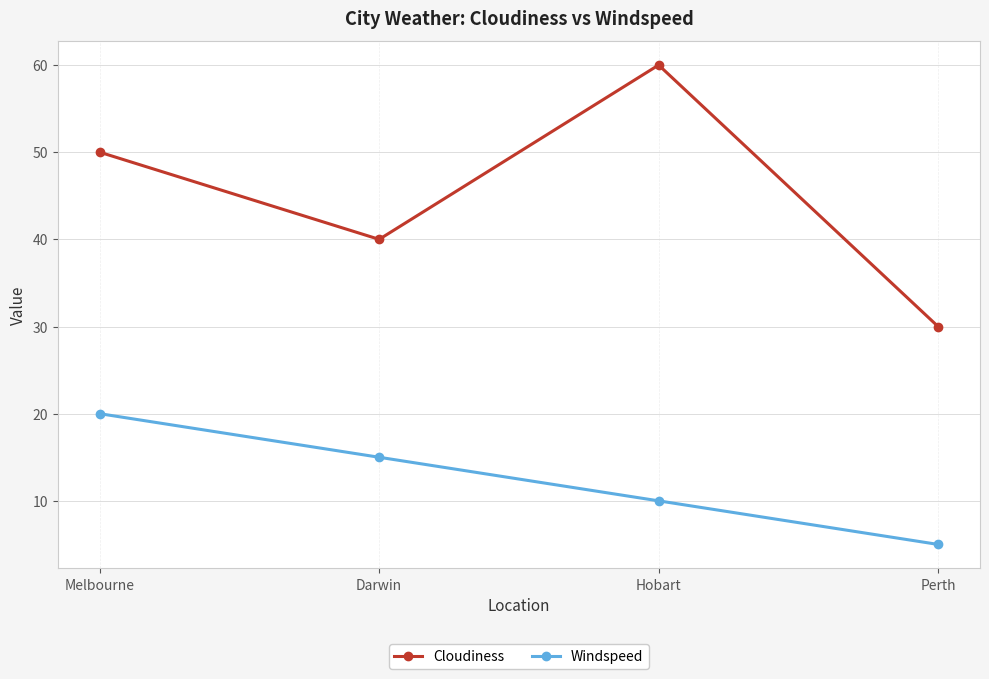

What is the label of the 3rd point from the left?

Hobart